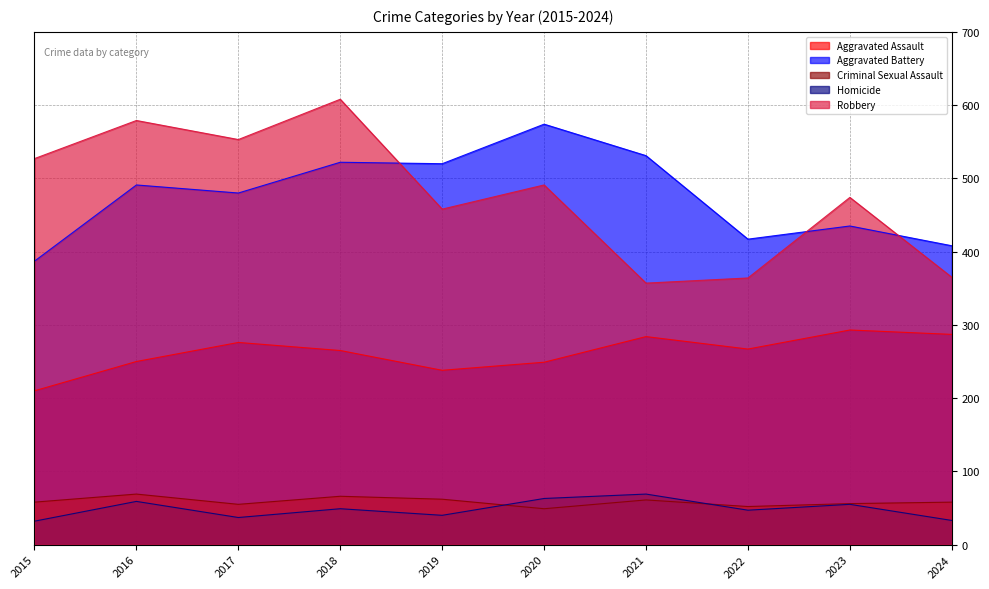

Between 2022 and 2021, which is larger?

2021